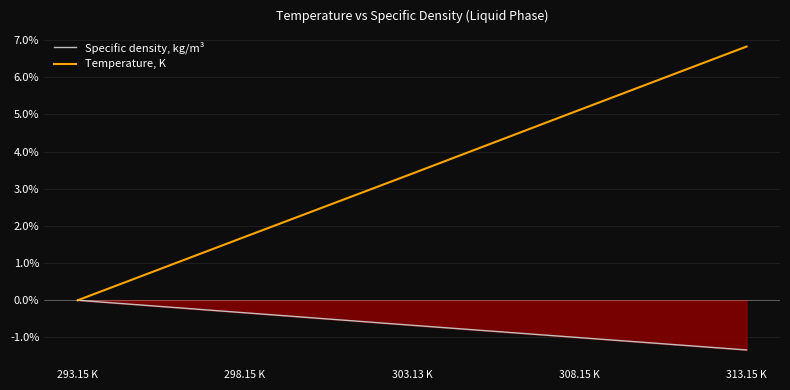

Which has a higher value, 313.15 K or 308.15 K?

308.15 K